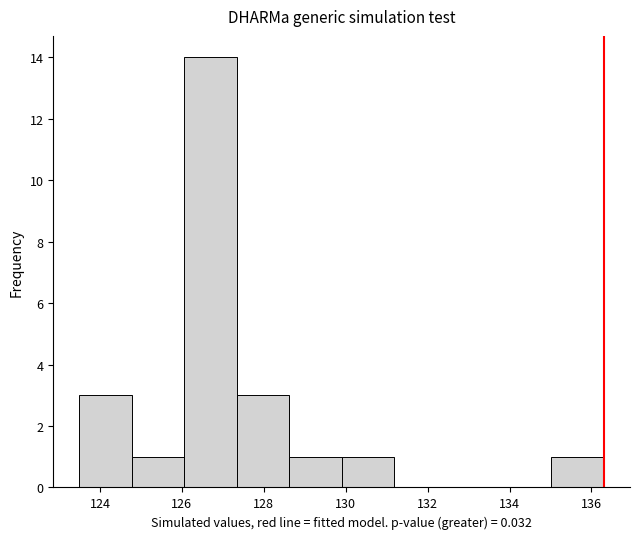

Reading left to right, transcribe this chart: for each bar, give the range it covers on the x-axis and its height. Neither the bar edges nor the heights are printed on the chart, so give them approximately, as read against the axes.

123.50 to 124.78: 3
124.78 to 126.06: 1
126.06 to 127.34: 14
127.34 to 128.62: 3
128.62 to 129.90: 1
129.90 to 131.18: 1
131.18 to 132.46: 0
132.46 to 133.74: 0
133.74 to 135.02: 0
135.02 to 136.30: 1